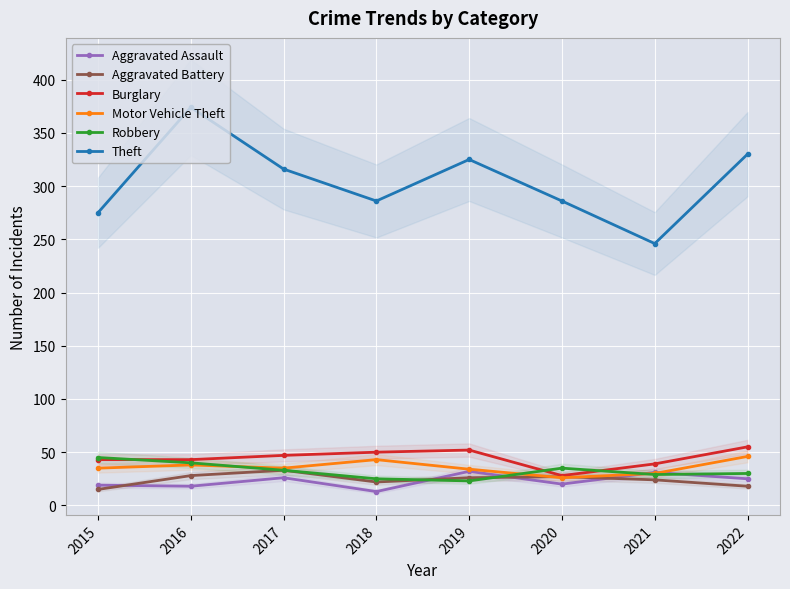

True or false: Aggravated Battery and Burglary cross at least once.

False